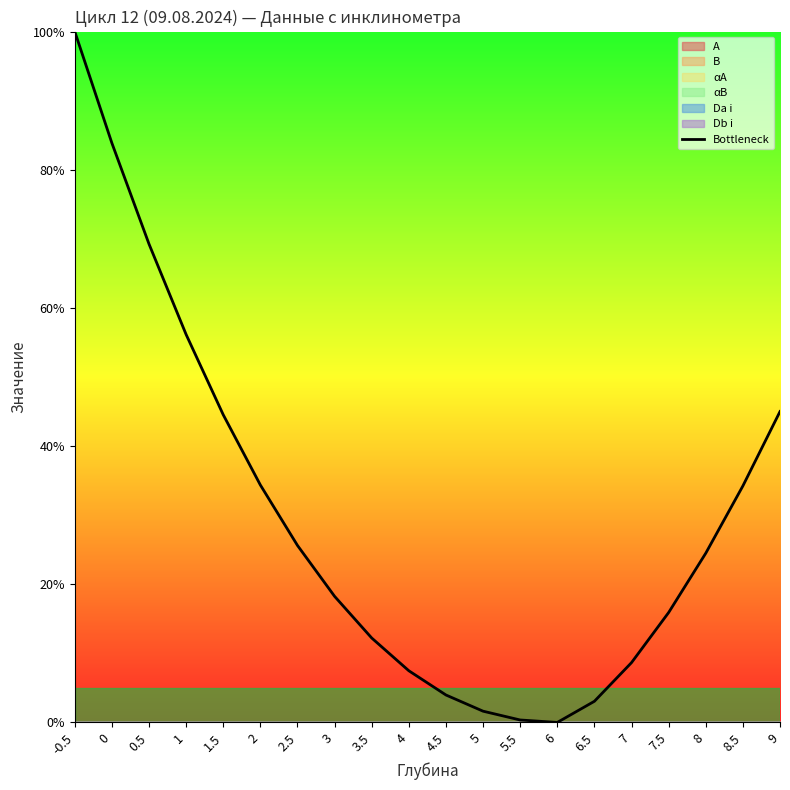

What is the greatest value displayed?

100.0